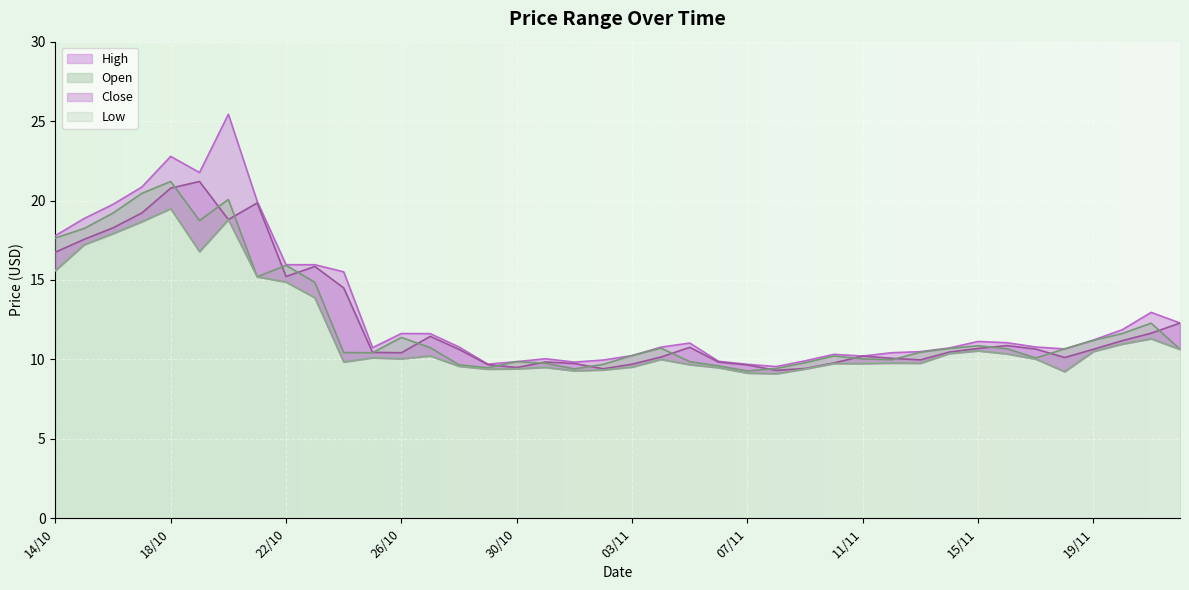

What is the highest value of the Close series?

21.2